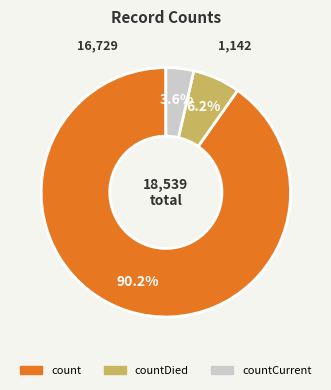

Rank the categories by value from lowest to highest.

countCurrent, countDied, count